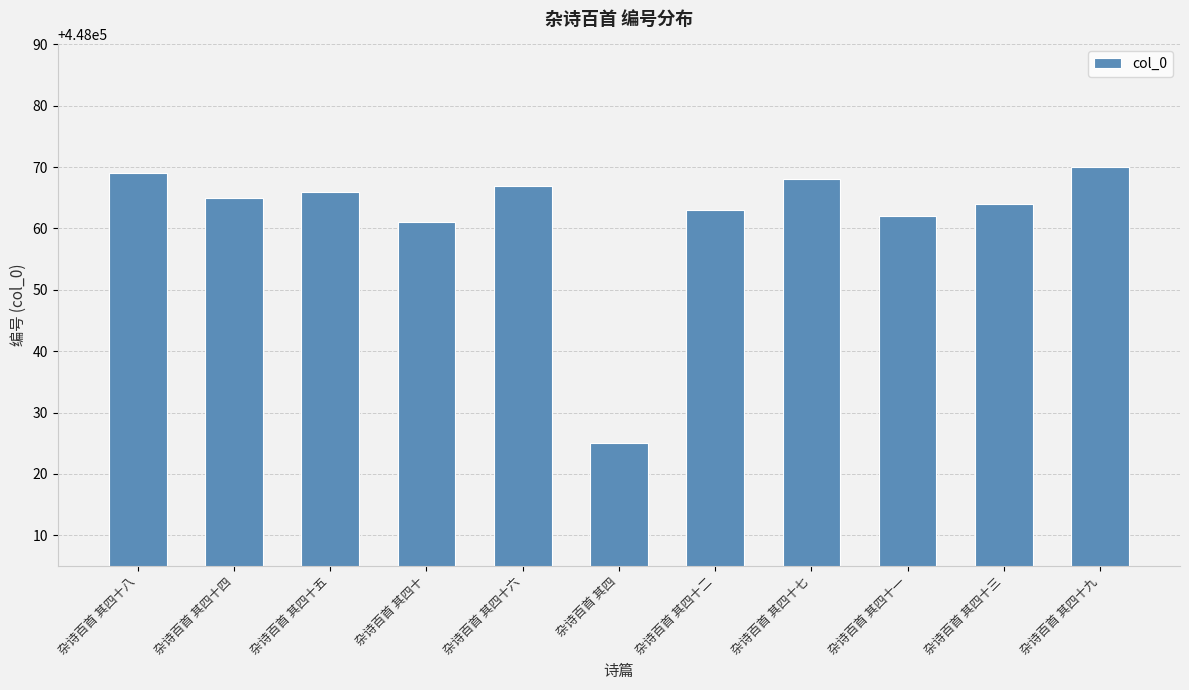

What is the ratio of the value at 杂诗百首 其四十七 to the value at 杂诗百首 其四十九?

1.0